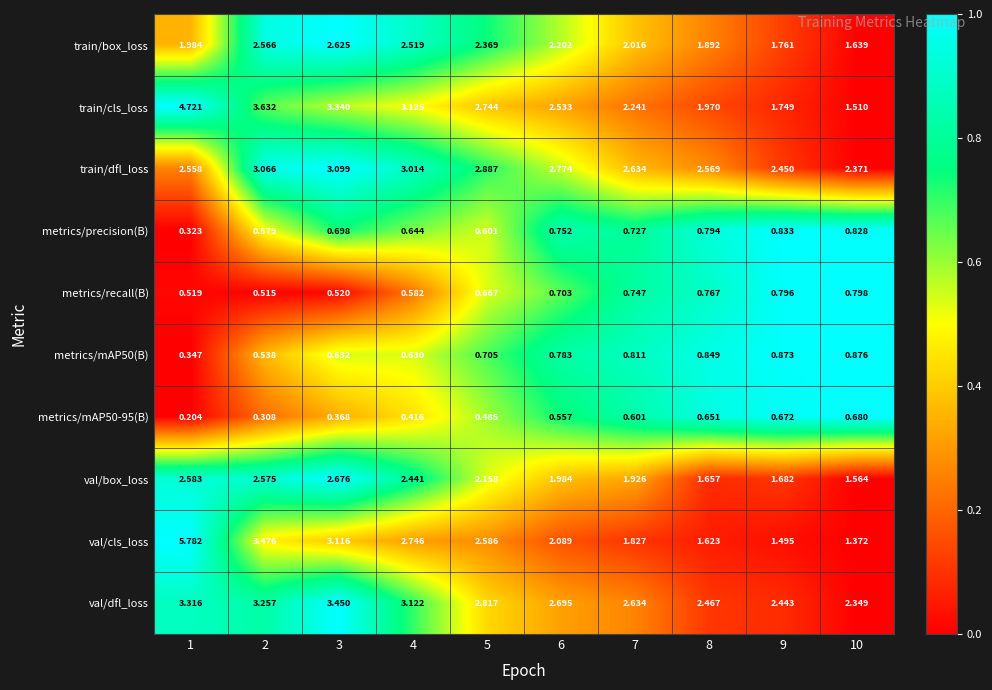

Which series changed the most between 4 and 10?

train/cls_loss